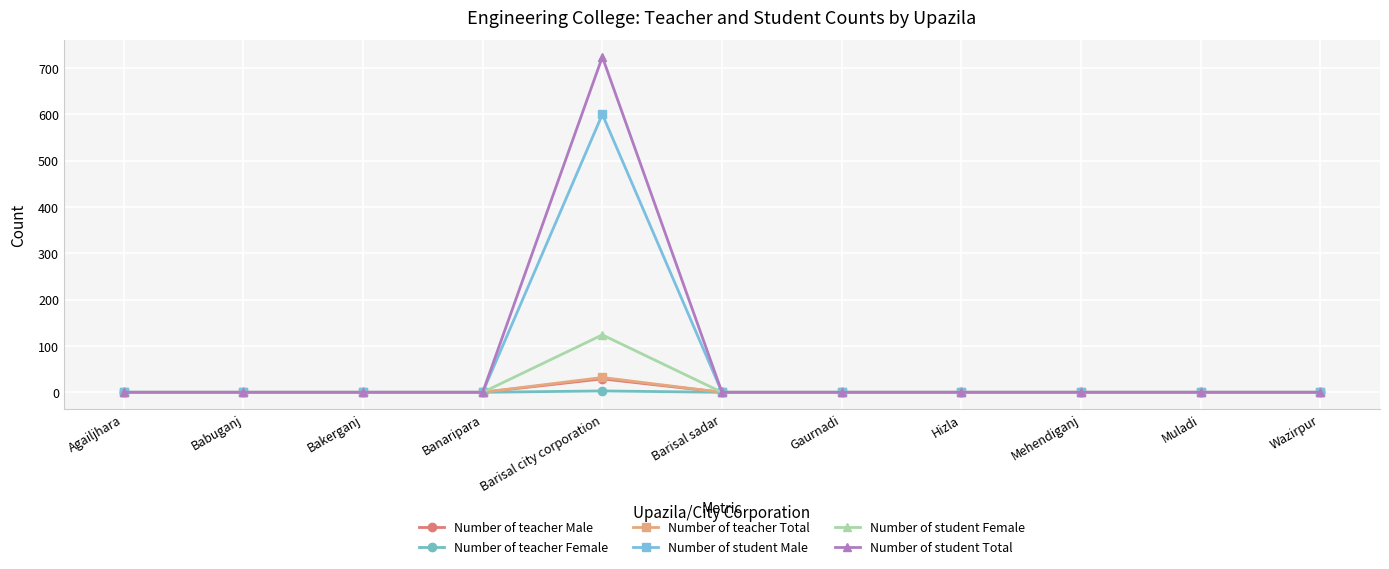

Which label corresponds to the largest value in the chart?

Barisal city corporation